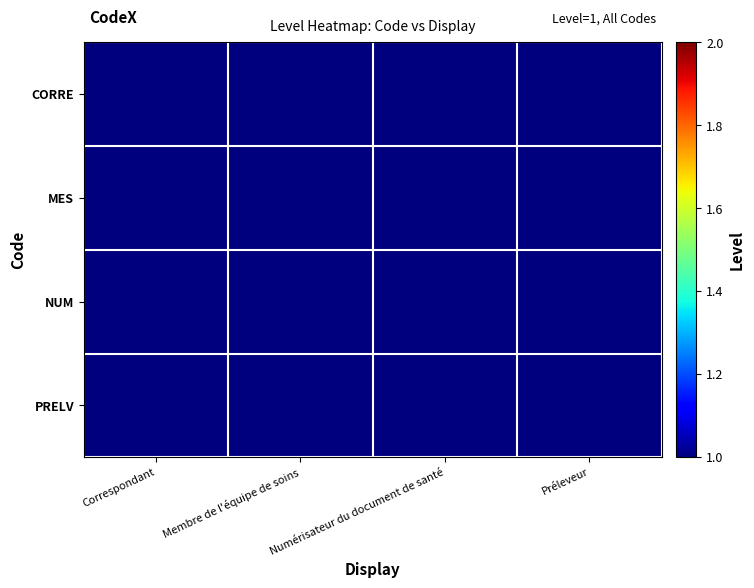

What is the spread (max minus min) of values at Numérisateur du document de santé?

1